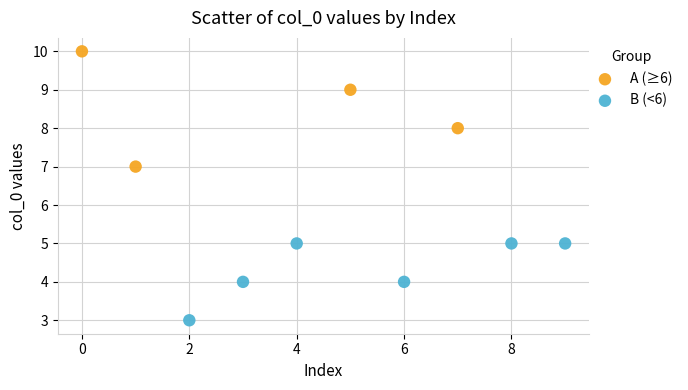

What are all the series names shown in the legend?

A (≥6), B (<6)